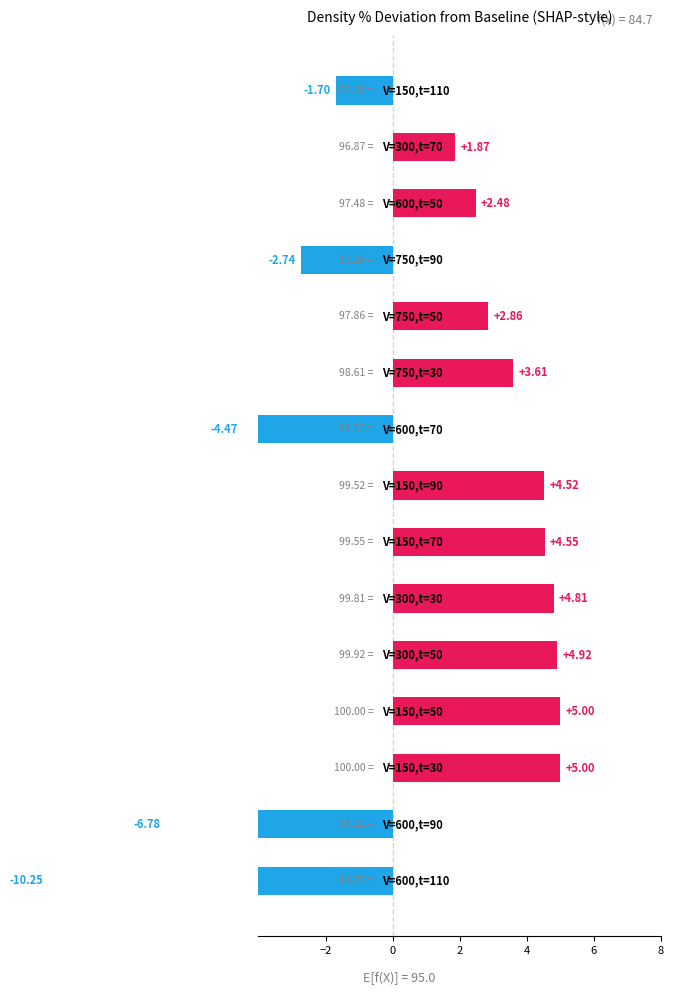

Count the number of values greater than 2.

9